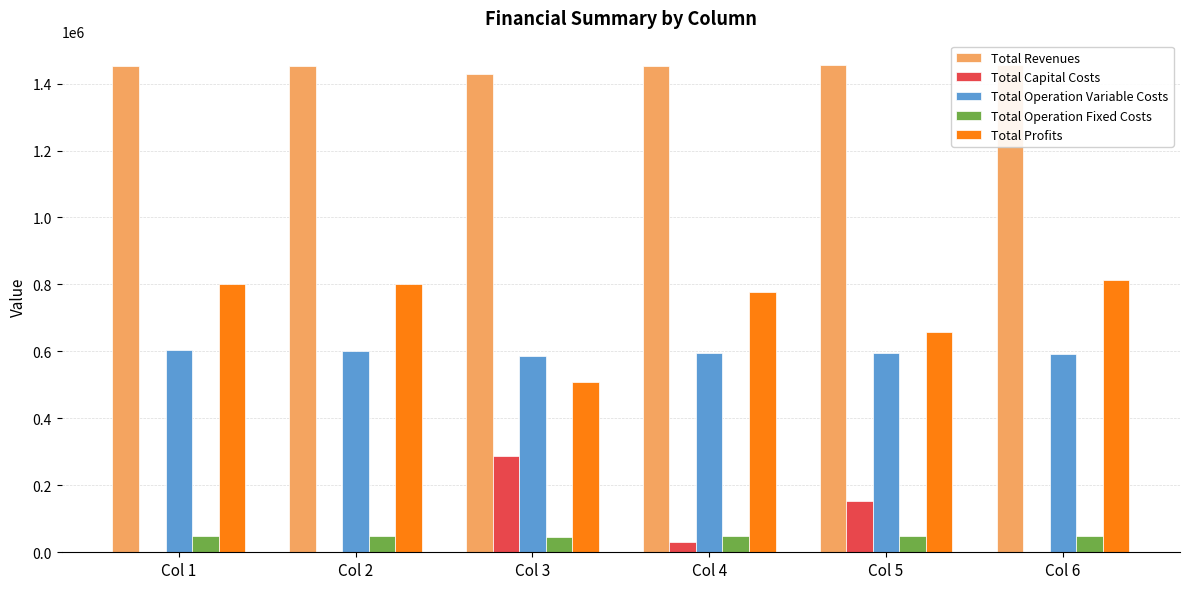

Which category has the lowest value across all series?

Col 1